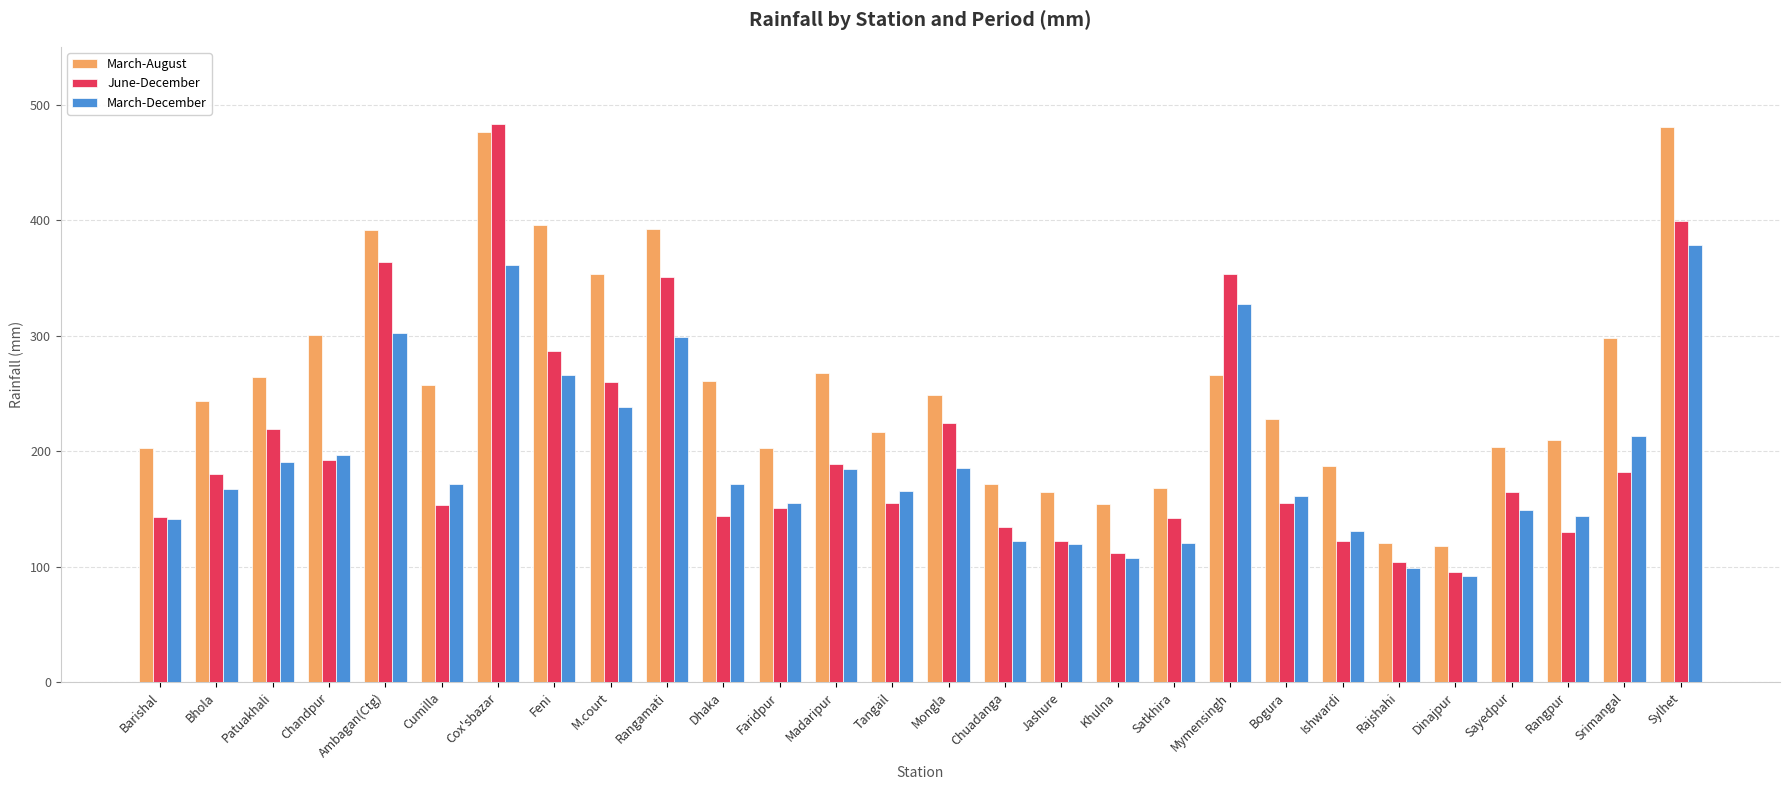

How many values in the March-December series are below 171?

14